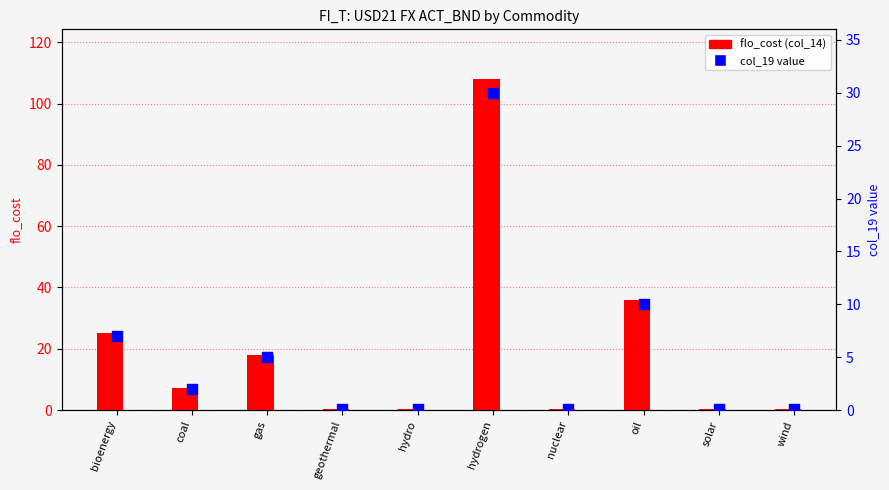

At which category is the sum across all series the highest?

hydrogen